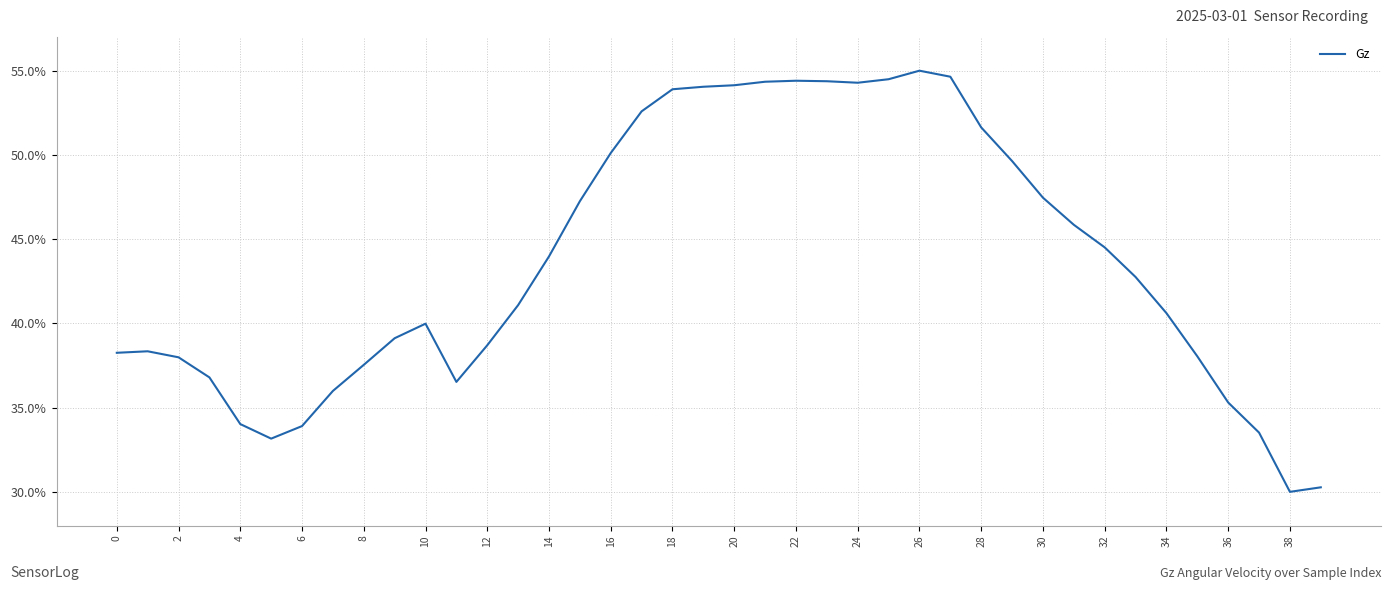

What is the minimum value shown in the chart?

30.0